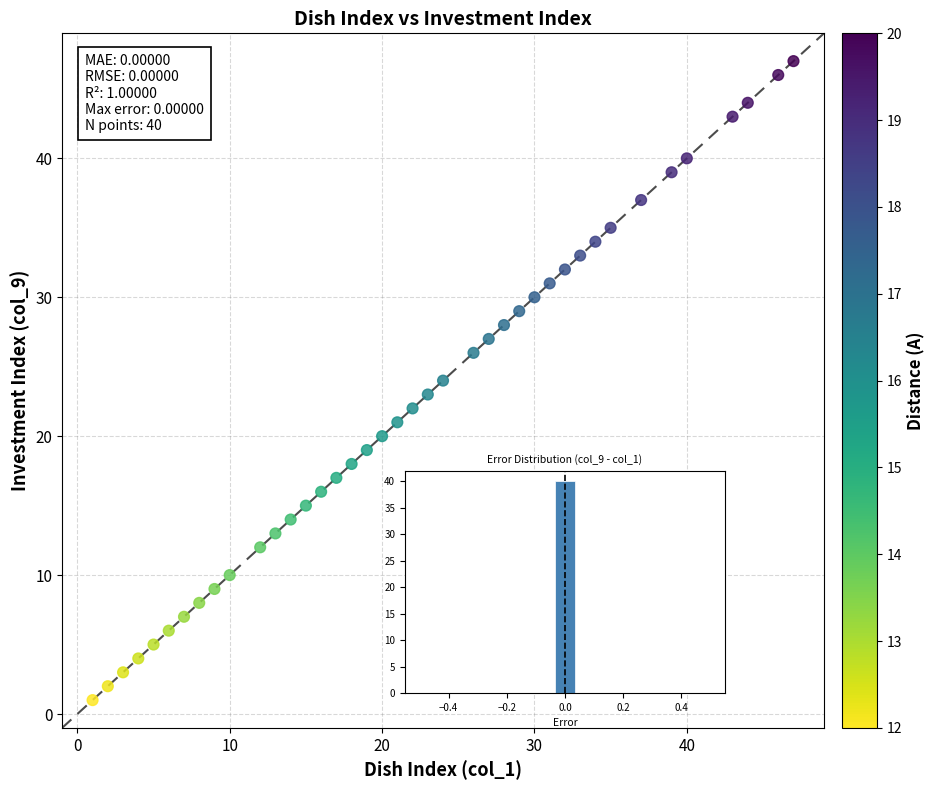

How many points are shown in the scatter plot?

40